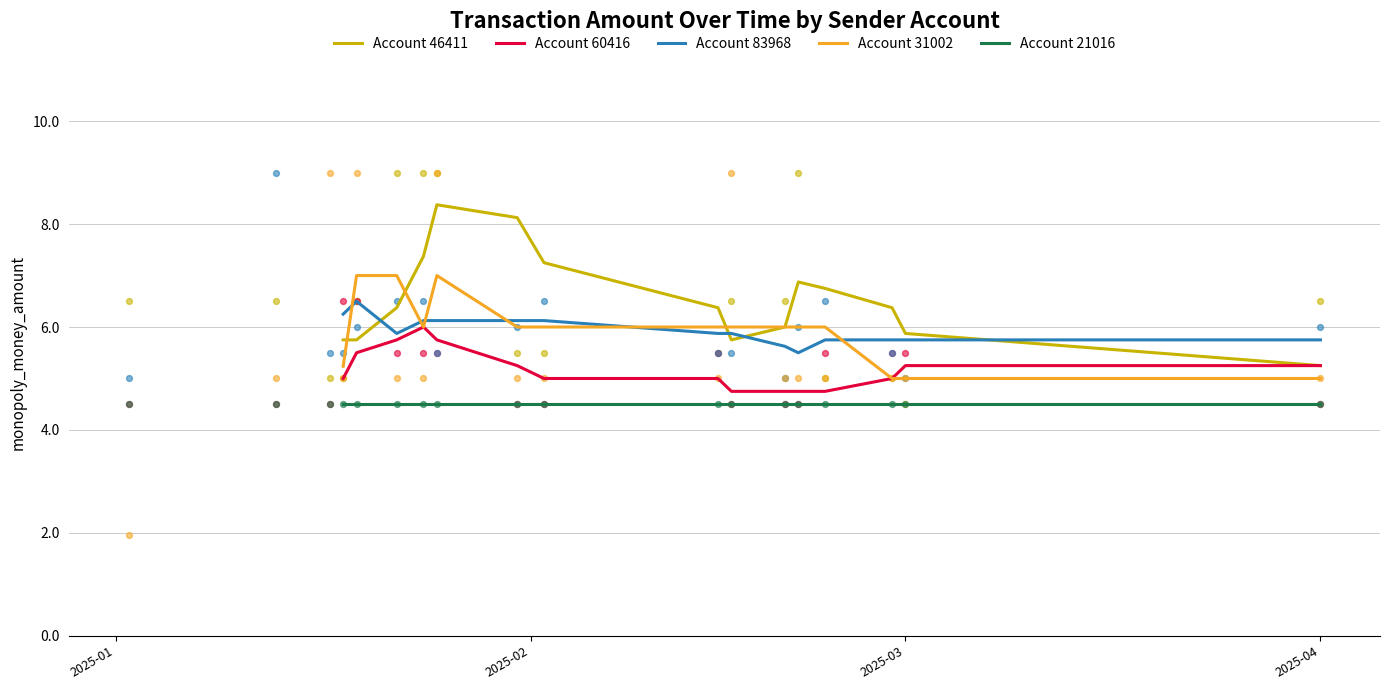

True or false: Account 60416 and Account 21016 cross at least once.

False